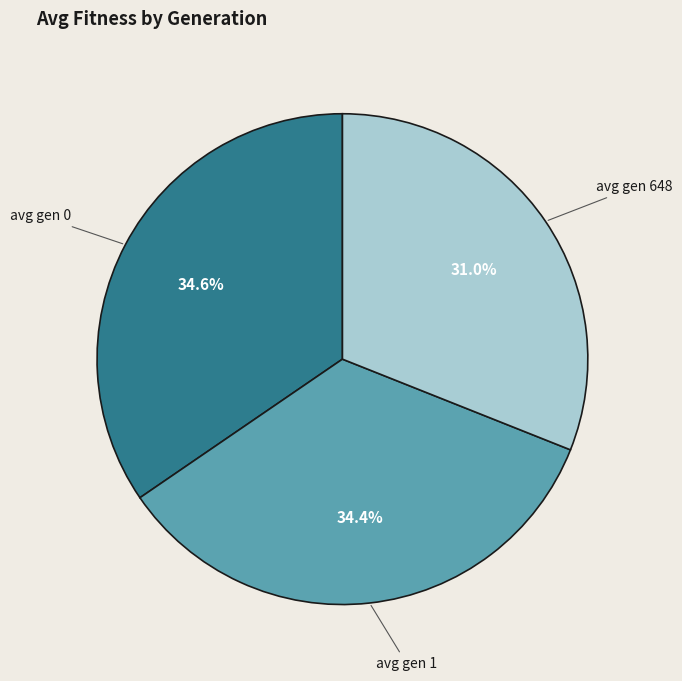

How many slices are in this pie chart?

3